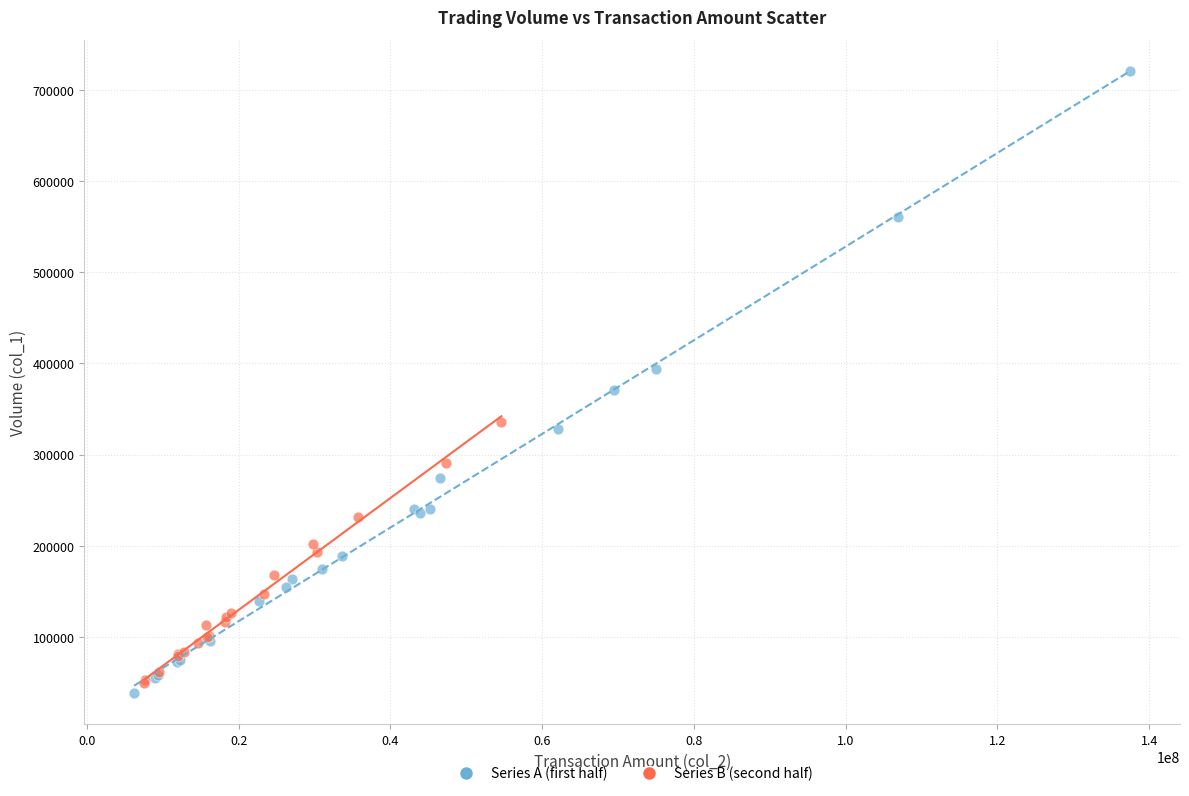

Which series has the widest spread of Y values?

Series A (first half)